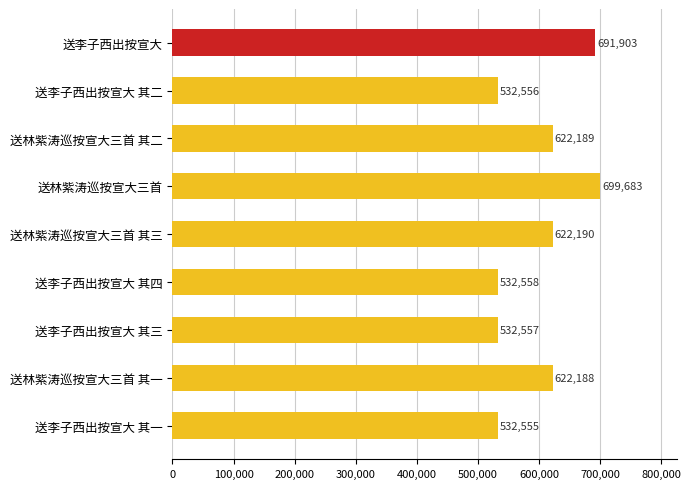

Which category has the lowest value across all series?

送李子西出按宣大 其一